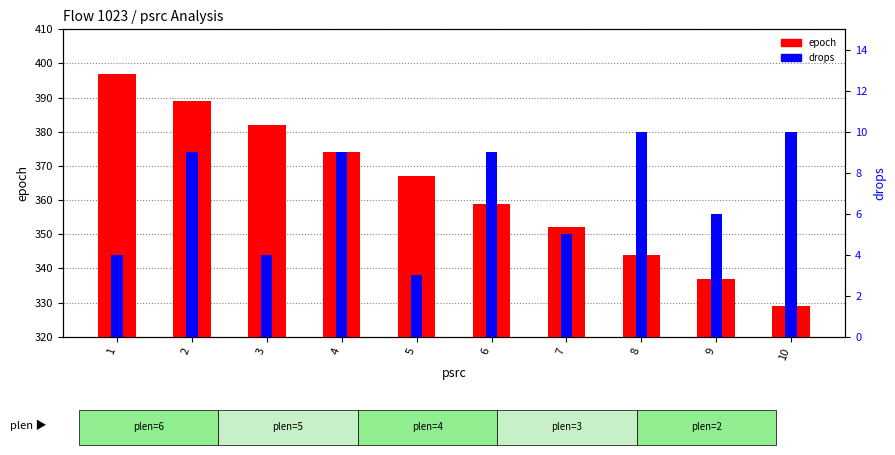

What is the sum of all drops values?

69